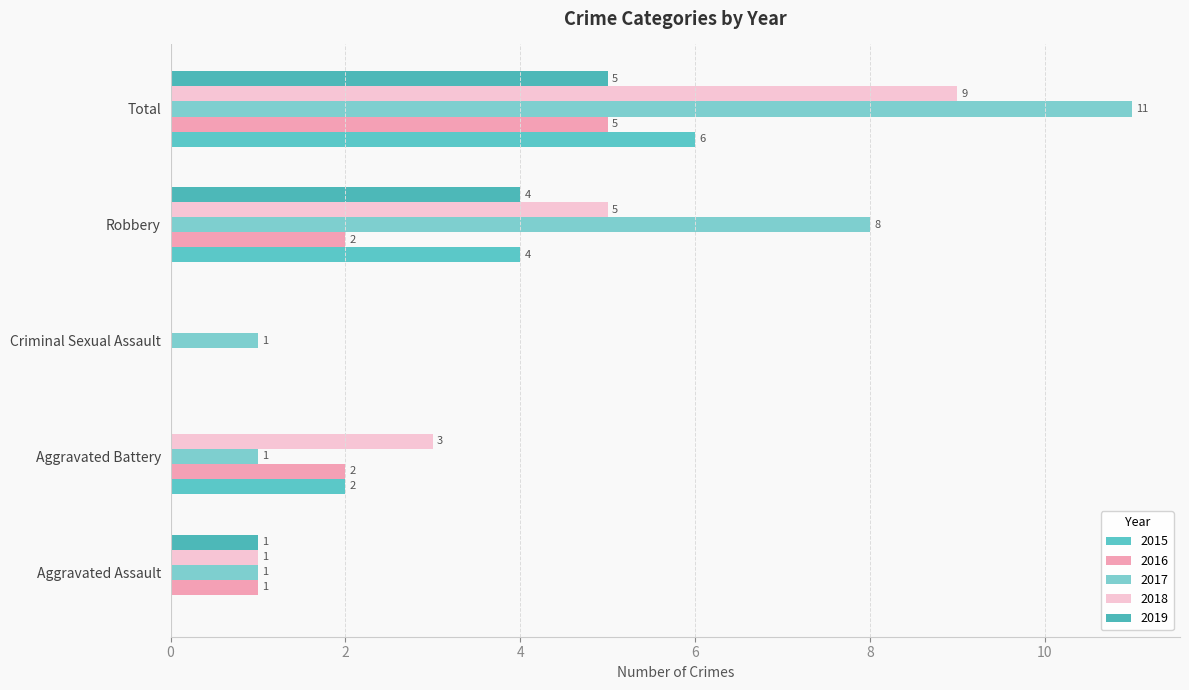

The 2018 series shows 1 at Aggravated Assault. True or false?

True